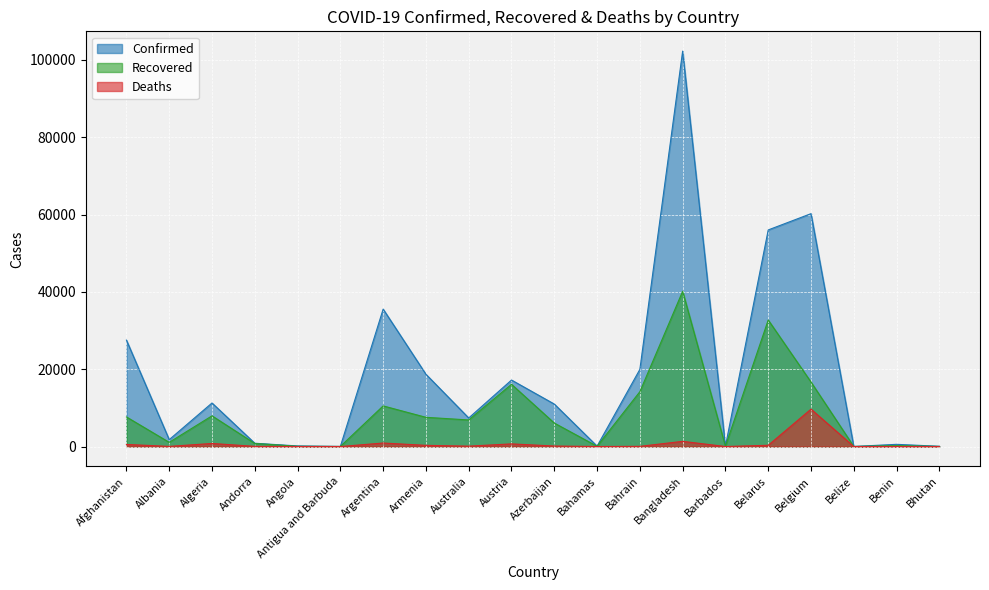

What is the spread (max minus min) of values at Benin?

563